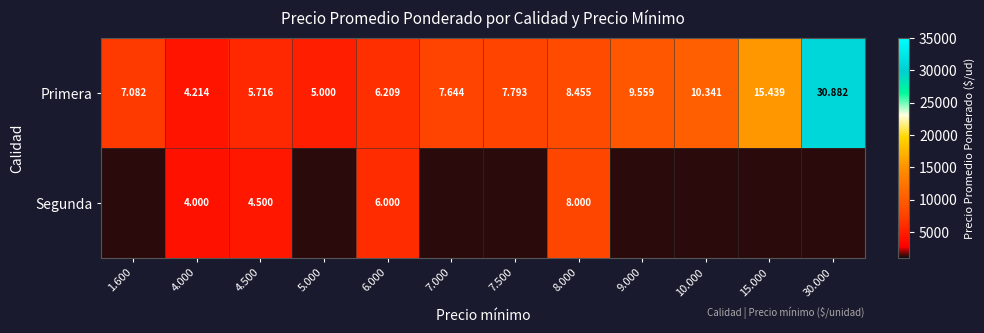

The Segunda series shows 0 at 1.600. True or false?

True